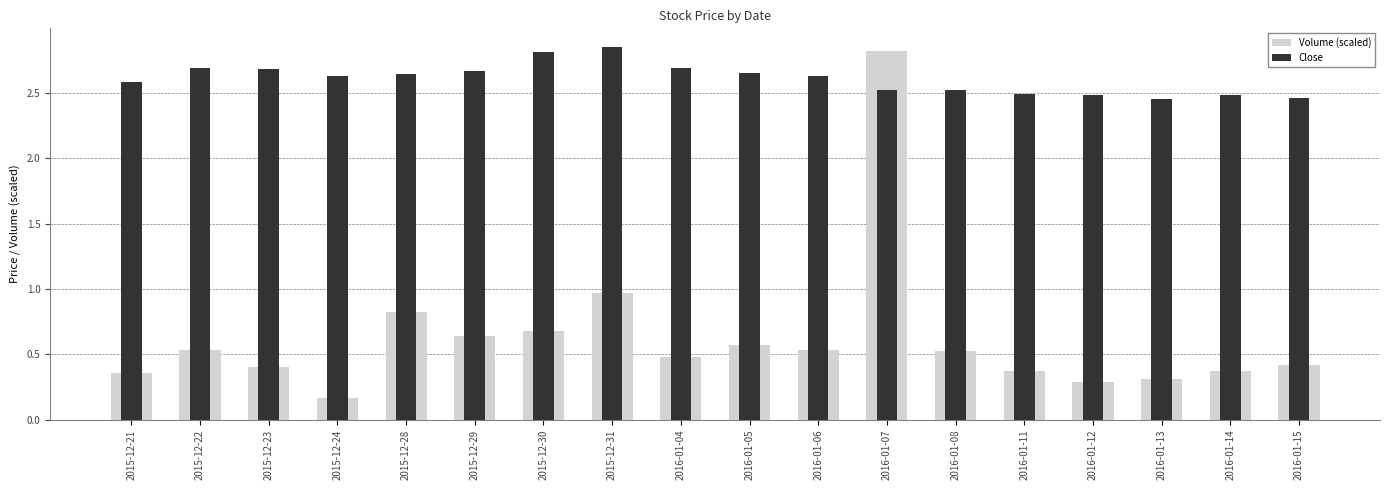

Where is Volume (scaled) nearest to the value 1?

2015-12-31